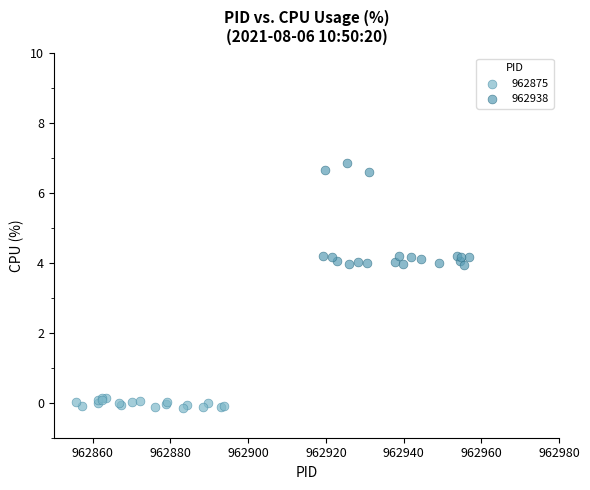

Which series reaches the minimum Y coordinate?

962875